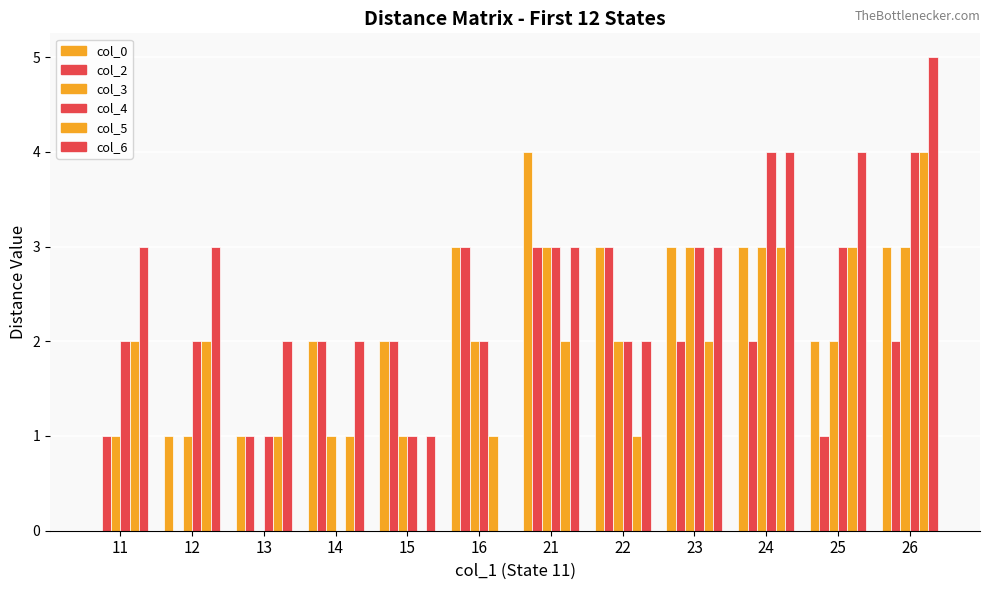

Count the col_6 values in the range 2 to 4.

9